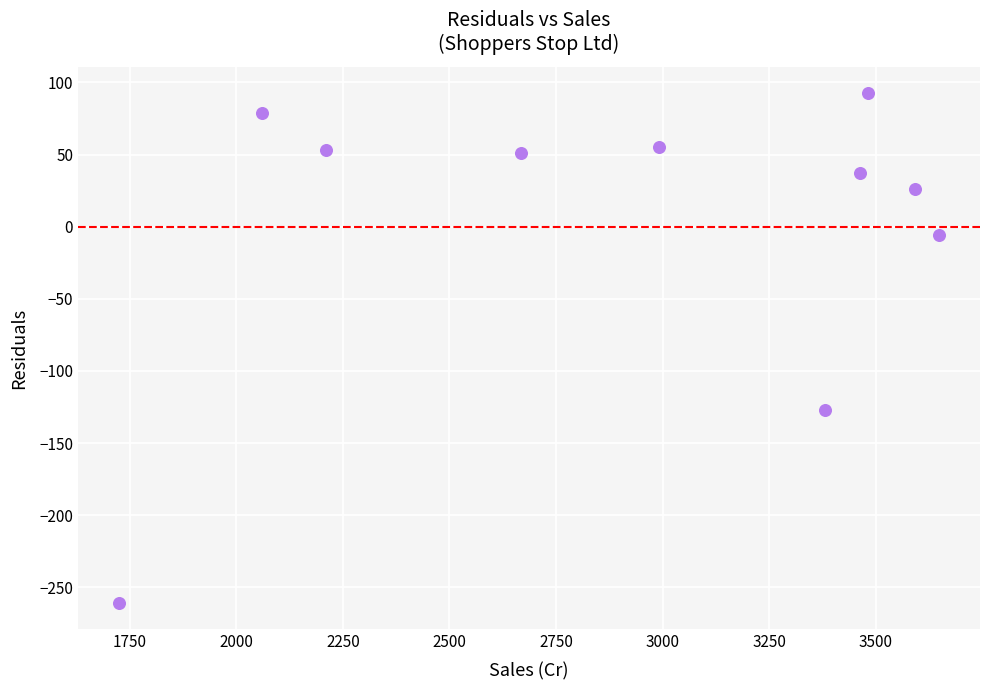

What Y value in the scatter plot is closest to -84?

-126.8